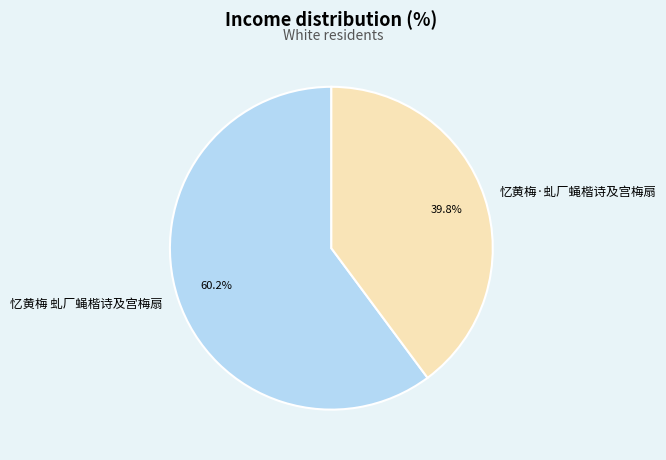

To the nearest percent, what percentage of the pie is 忆黄梅 虬厂蝇楷诗及宫梅扇?

60%